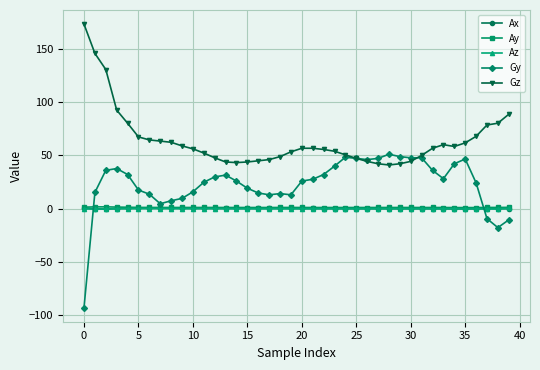

What is the difference between the maximum and second lowest values in the Ax series?

1.0